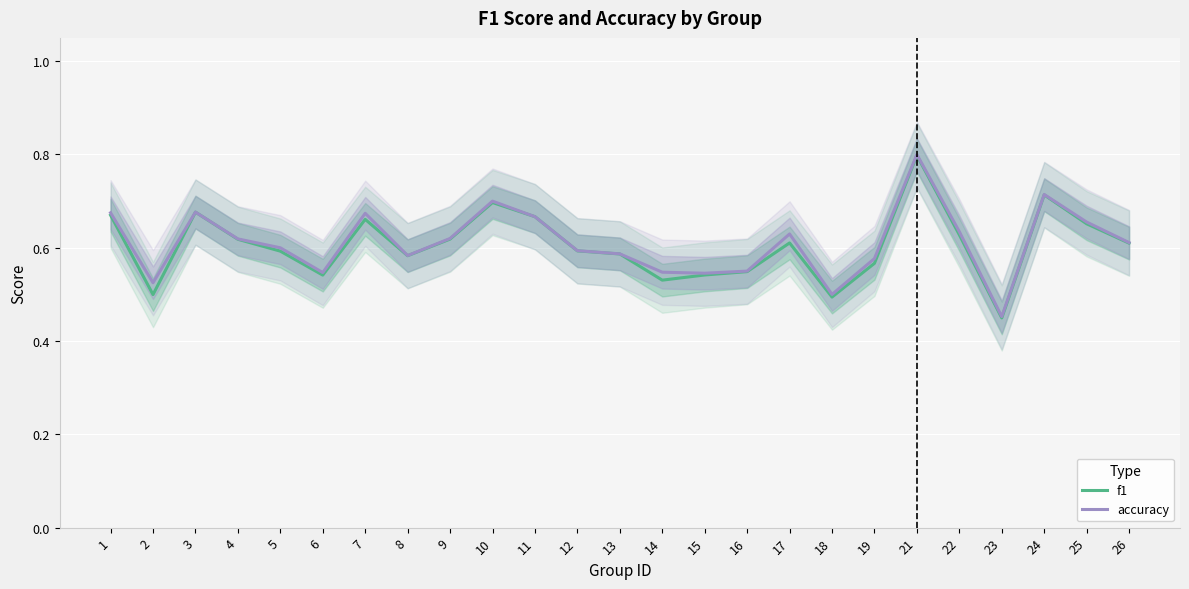

What is the value of the f1 point at the 8th from the left?

0.6